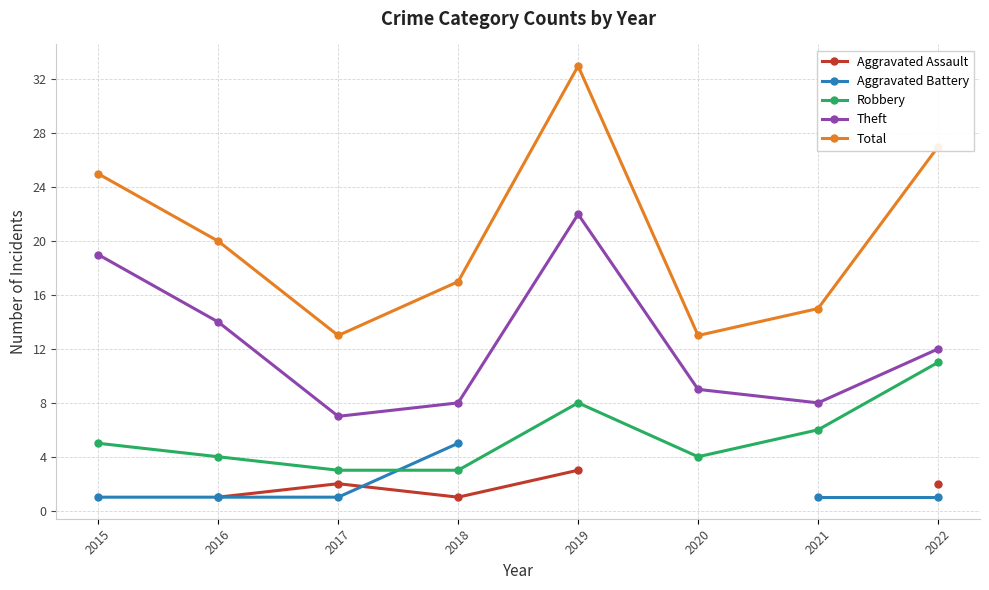

What is the value of the Robbery point at the 6th from the left?

4